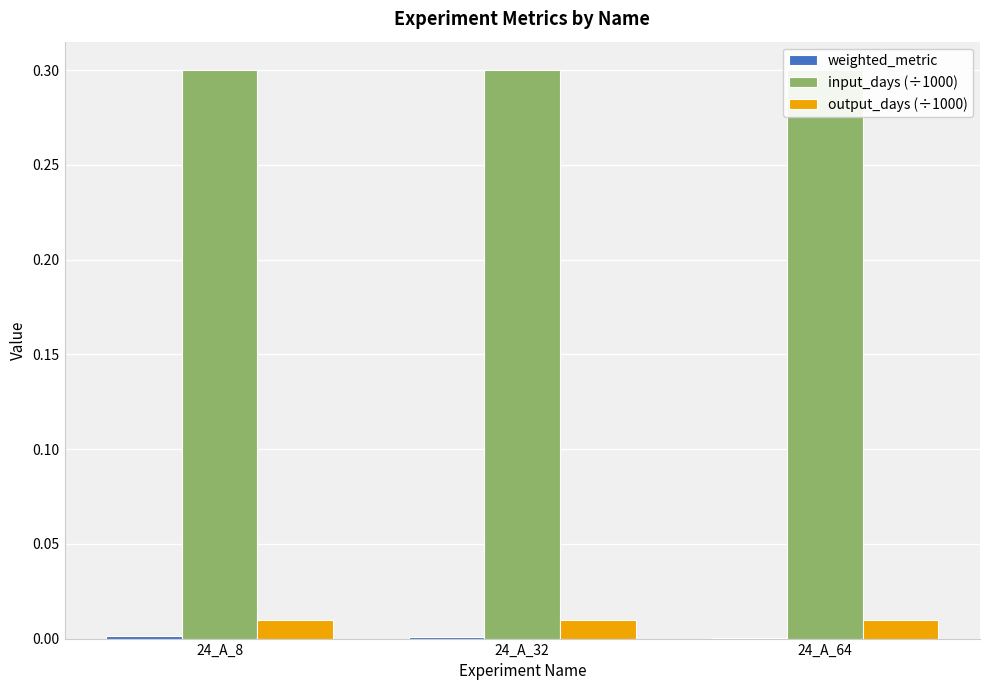

Which series has the widest spread of values?

weighted_metric